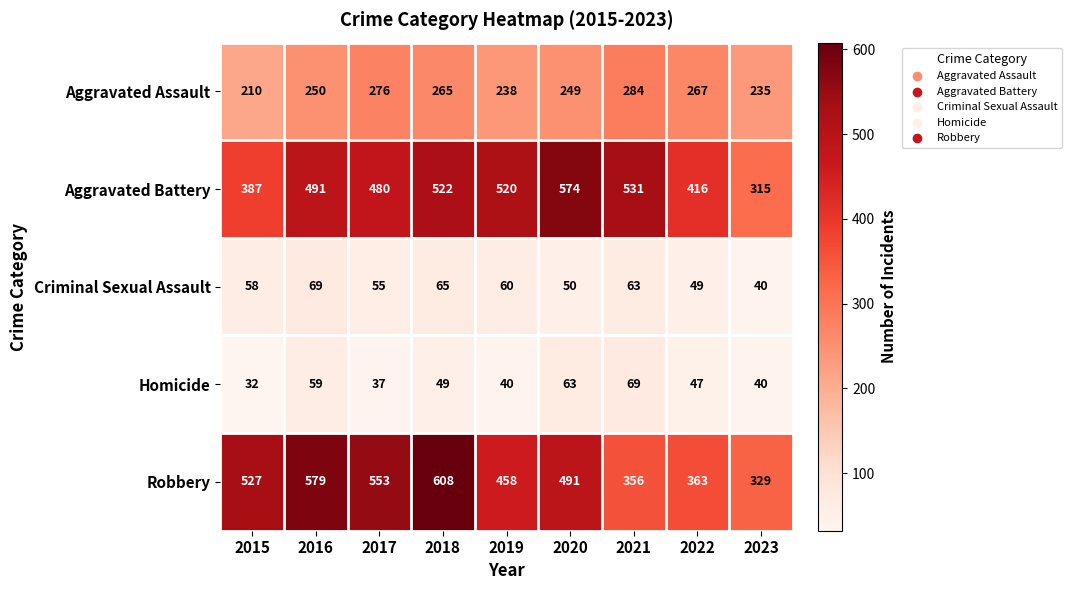

Where is Aggravated Battery nearest to the value 444?

2022